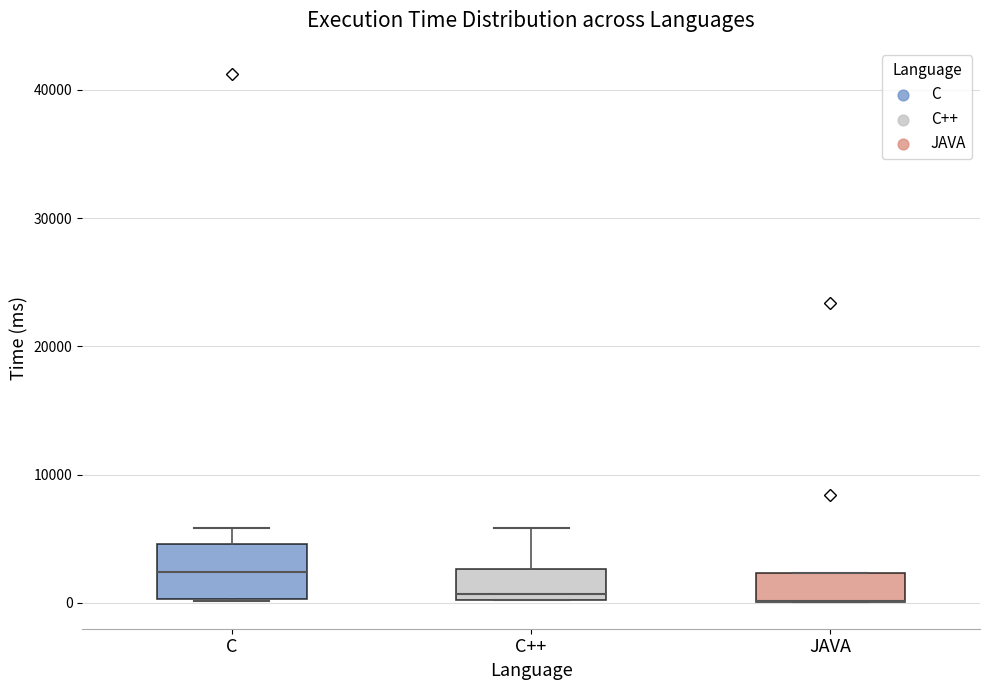

Reading left to right, read every box against the y-axis: the position of its median line, the range the box covers, and the ends of its whiskers. The values are not printed on the chart, so give them approximately, as read against the axis.

C: median 2000, box 0 to 5000, whiskers 0 to 6000
C++: median 1000, box 0 to 3000, whiskers 0 to 6000
JAVA: median 0 (drawn on the box's lower edge), box 0 to 2000, whiskers 0 to 2000